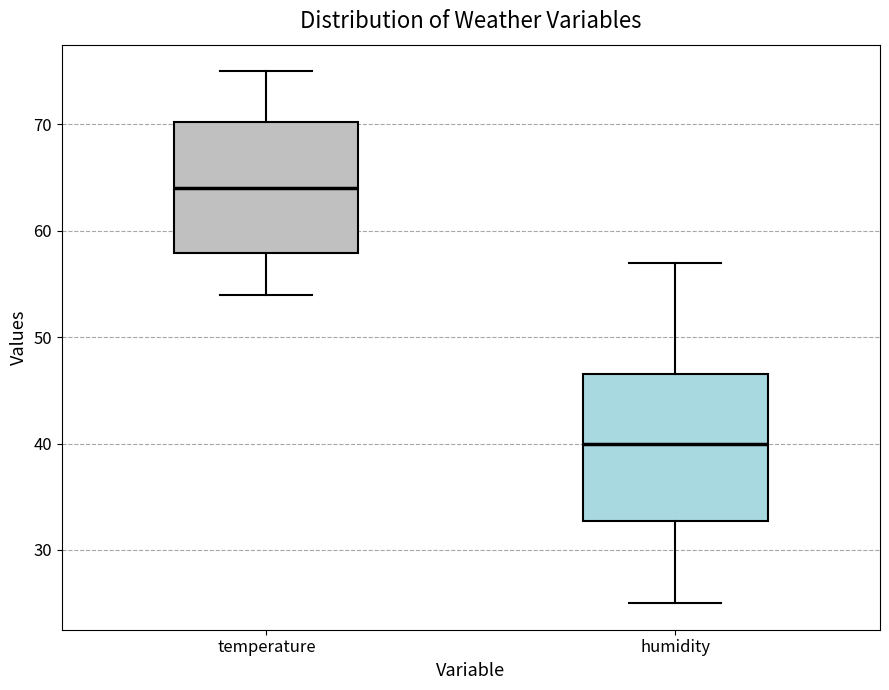

Which box's median line is the lowest?

humidity